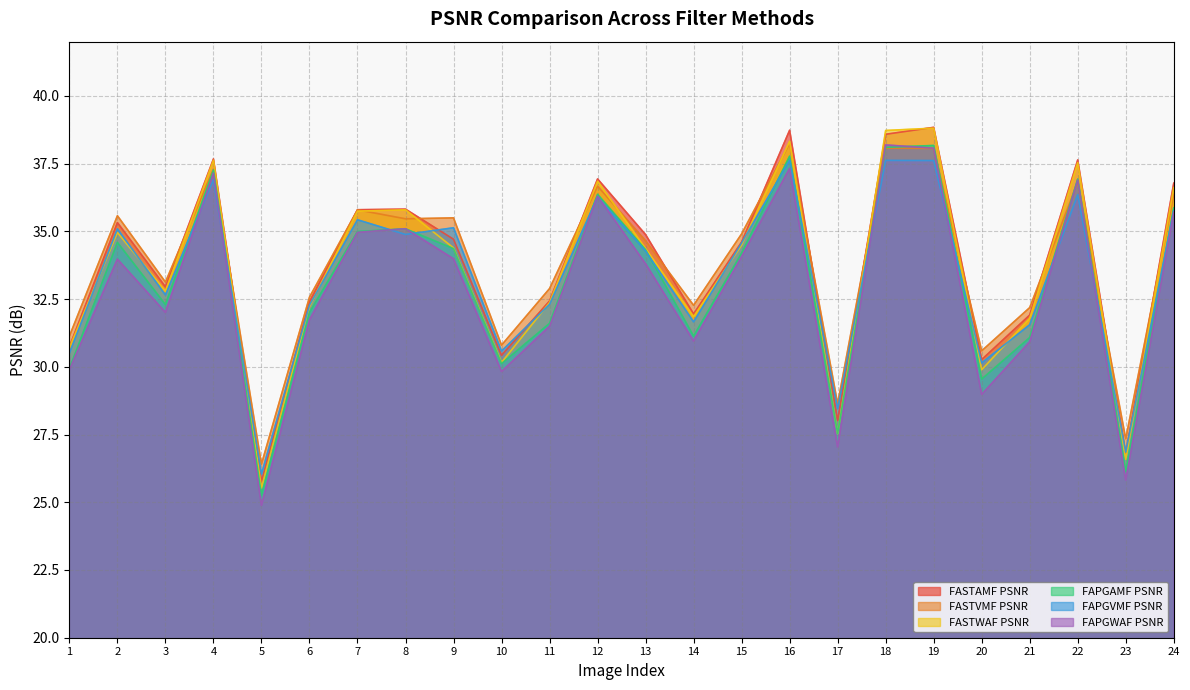

At which label does FASTWAF PSNR reach its peak?

19